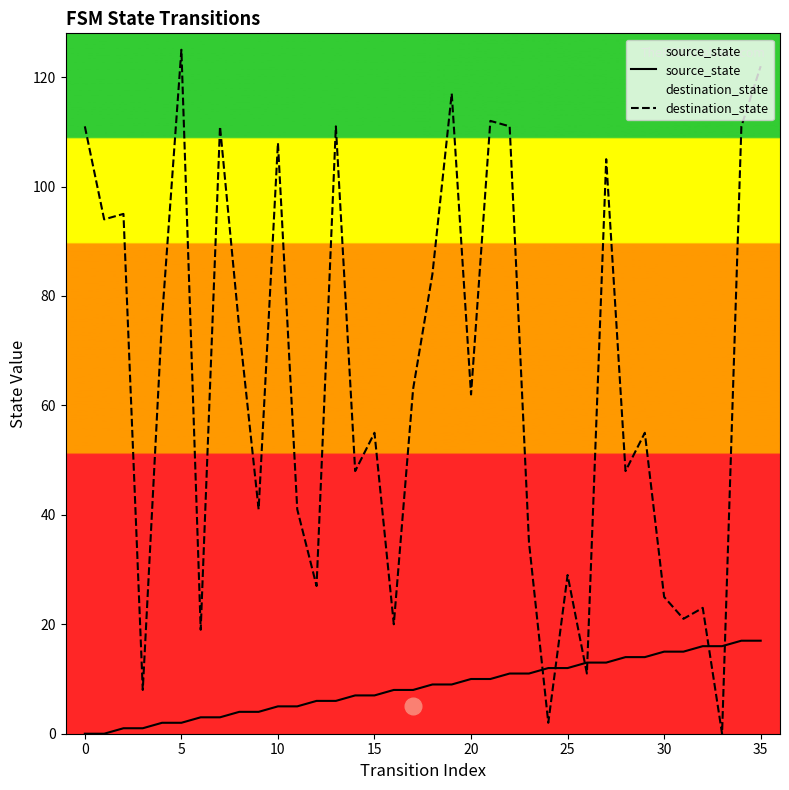

At which category is the sum across all series the highest?

35